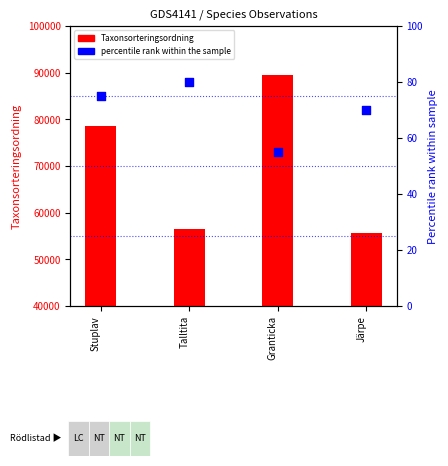

Which series contains the highest Y value?

Taxonsorteringsordning